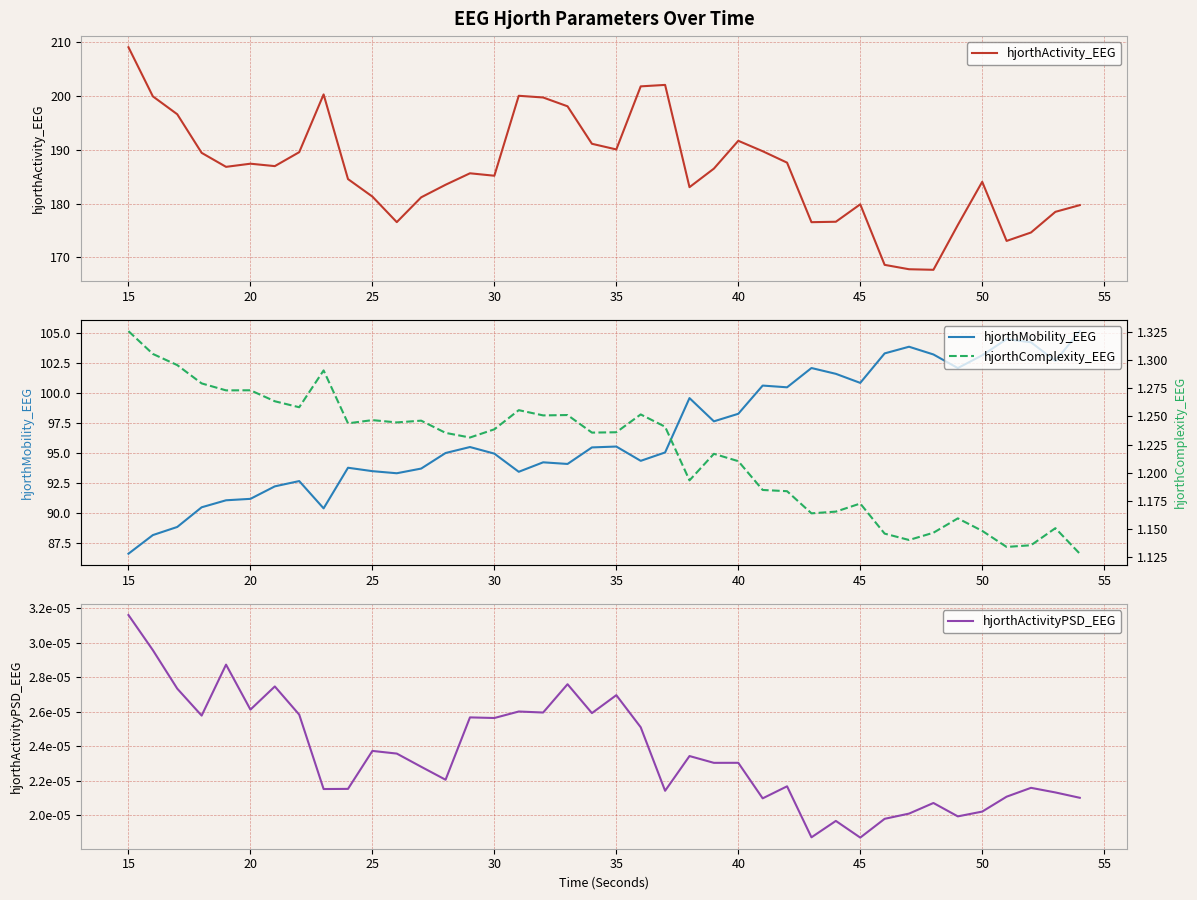

Which category has the lowest value in the hjorthMobility_EEG series?

15